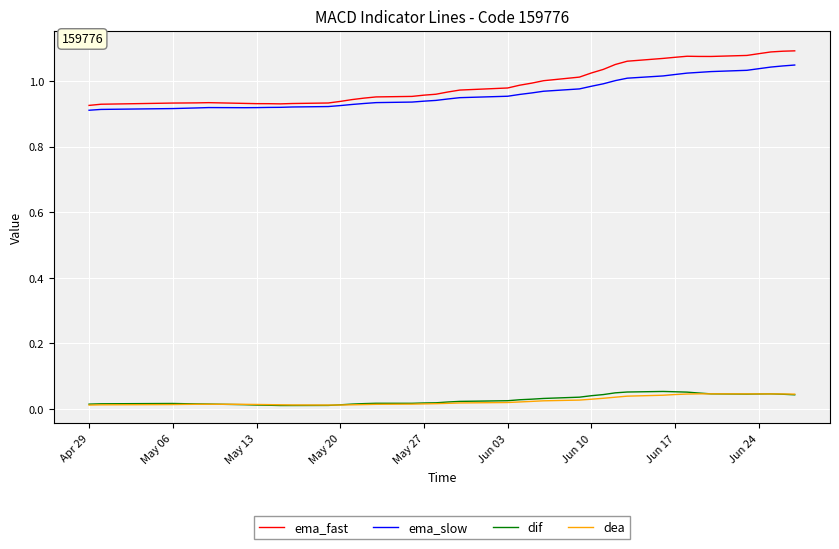

True or false: ema_fast and dif intersect in this chart.

False